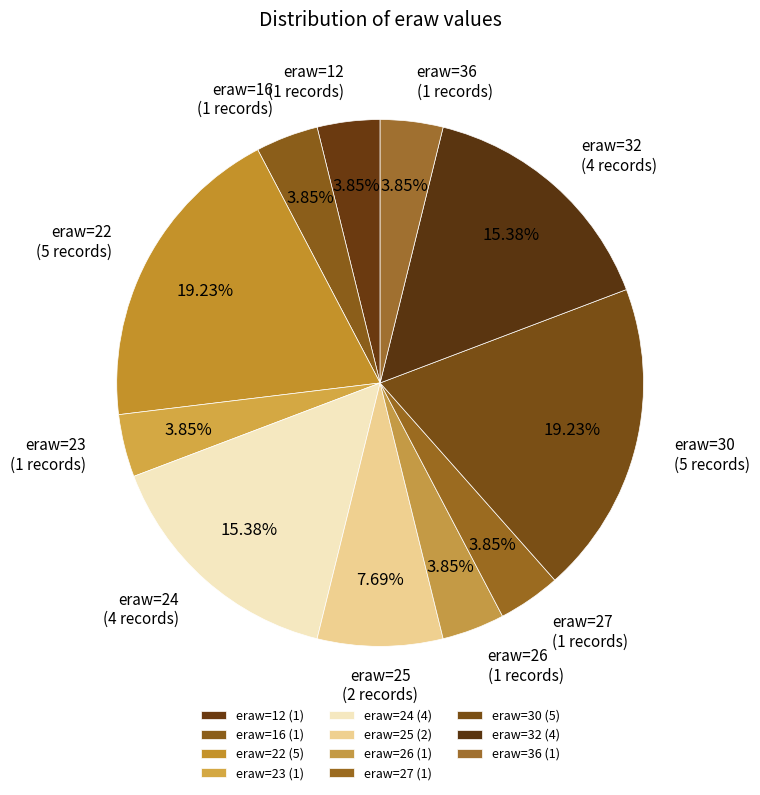

How many segments does this pie chart have?

11